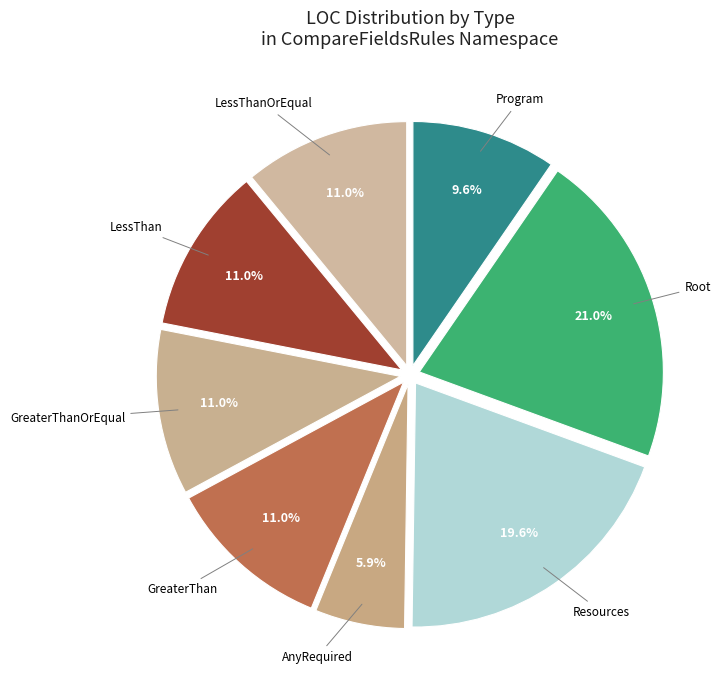

What is the largest slice in the pie chart?

Root